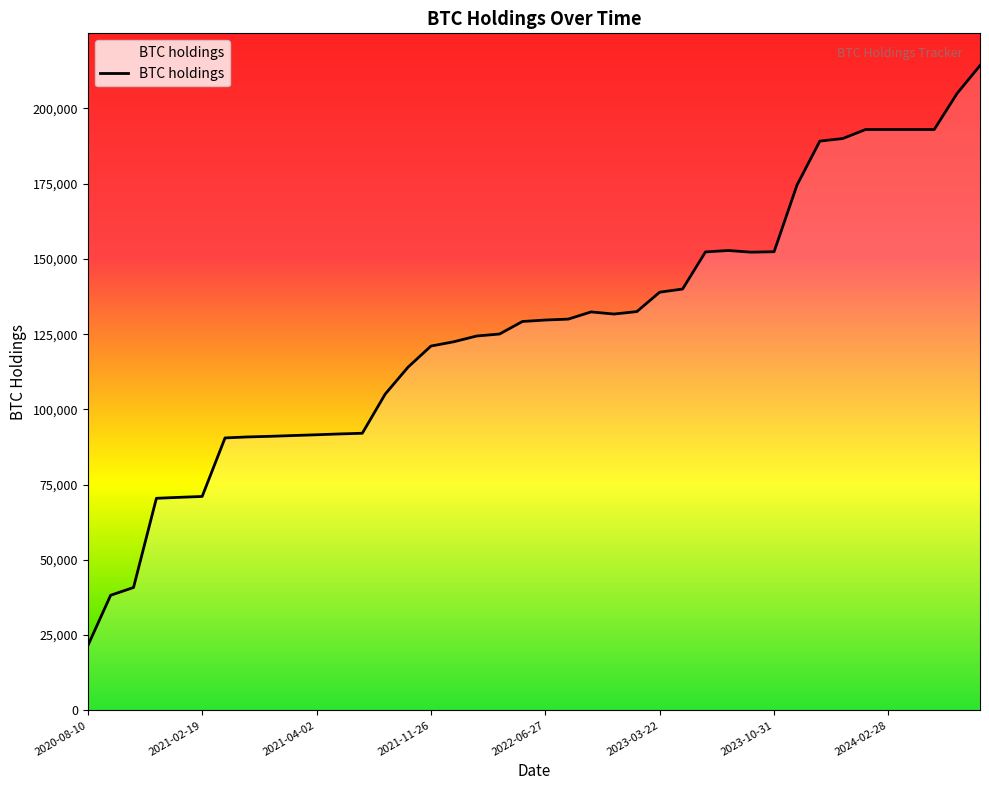

What is the difference between the maximum and minimum values?

192792